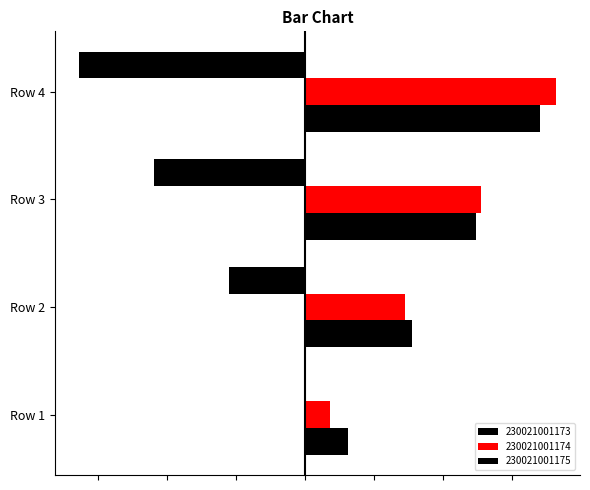

Is it true that 230021001173 equals 0.0 at Row 1?

True